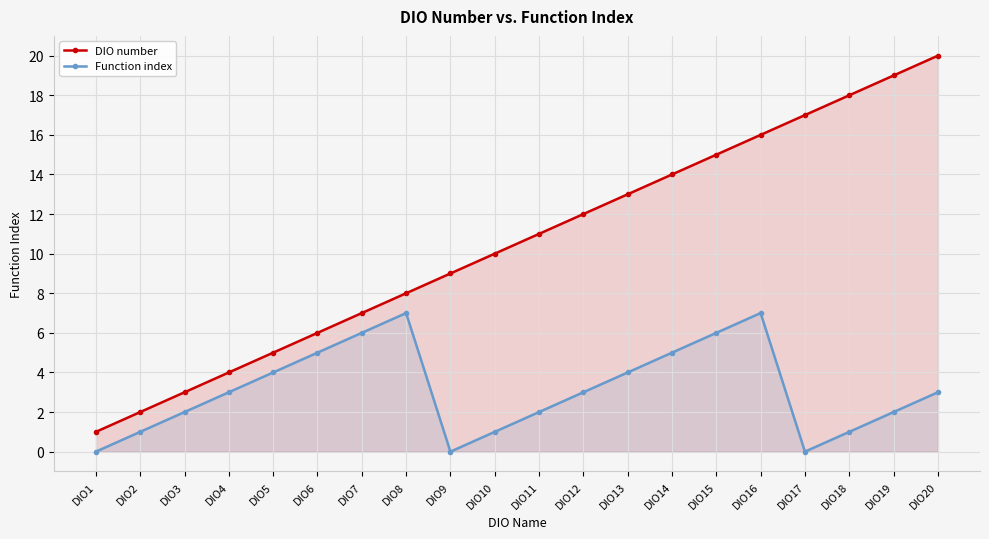

True or false: DIO number has more than 2 interior local peaks.

False